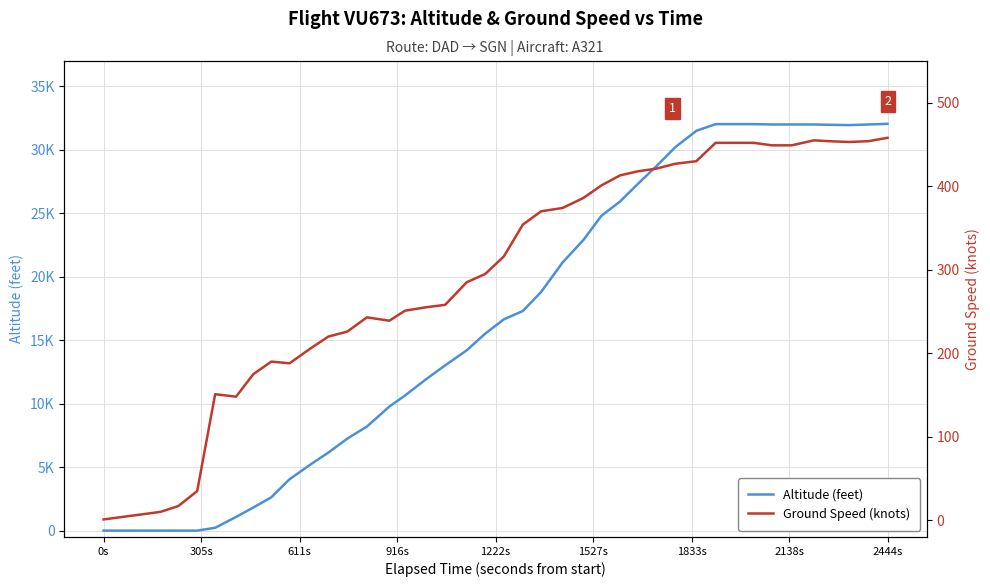

In Ground Speed (knots), how many points are higher than both neighbors (excluding endpoints)?

4